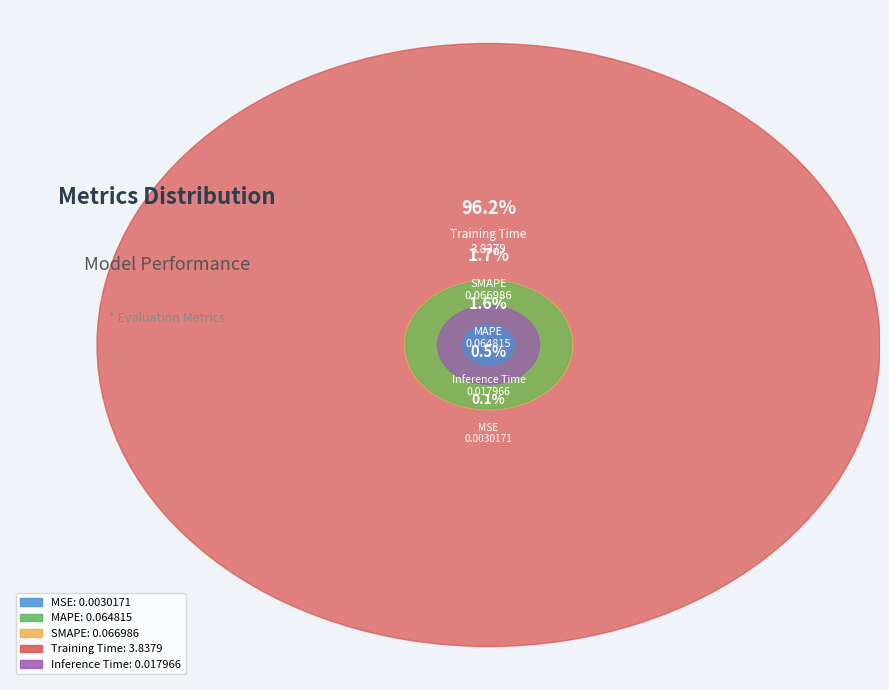

What is the total percentage of Training Time and Inference Time?

96.6%